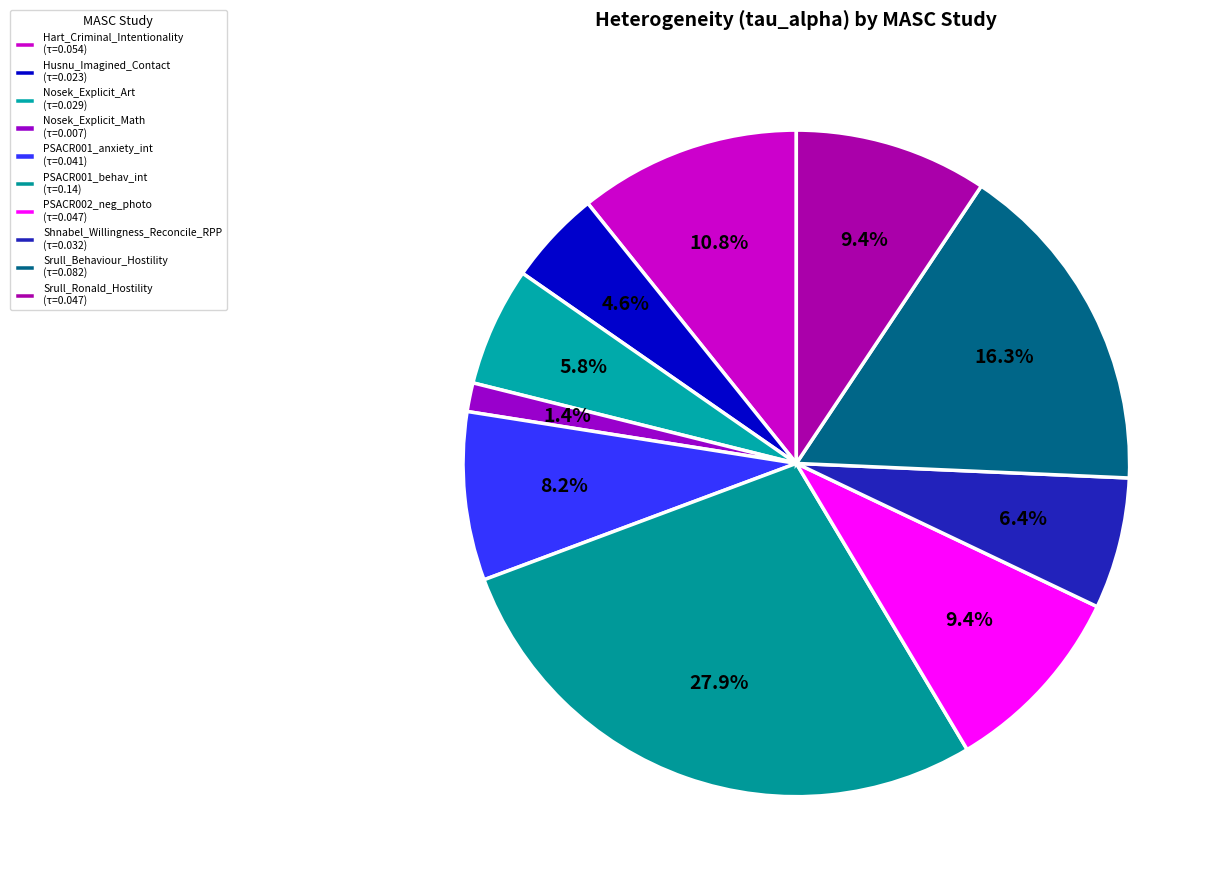

The Nosek_Explicit_Art slice represents 15% of the pie. True or false?

False